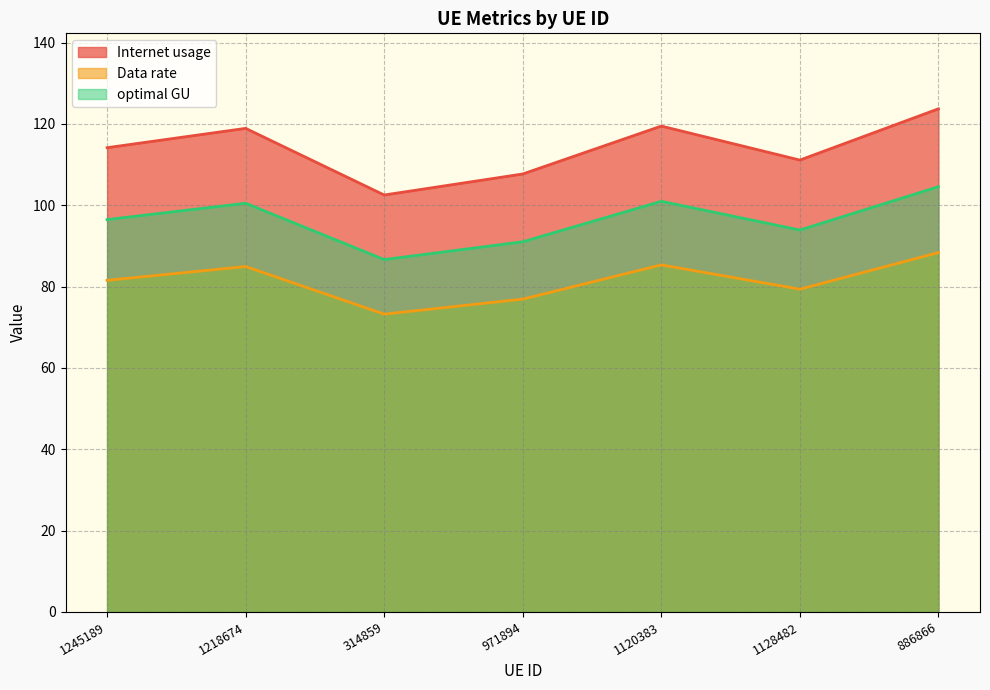

Is the value of optimal GU at 1128482 greater than the value of Data rate at 971894?

Yes